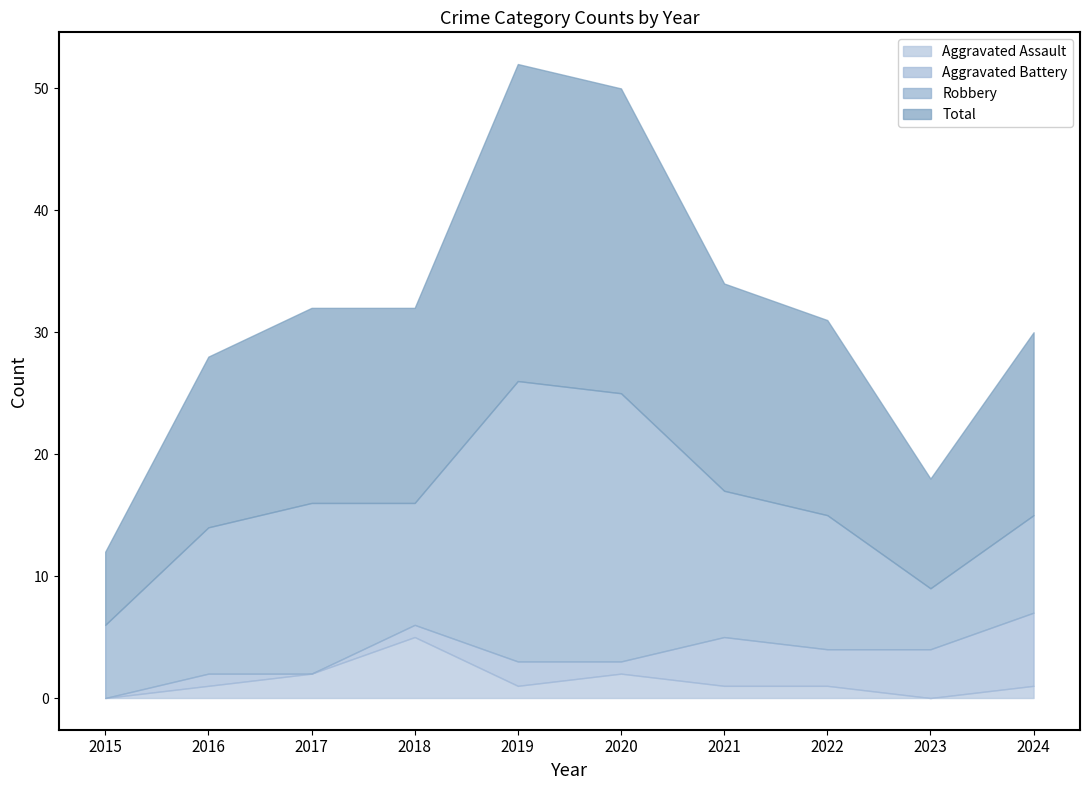

What is the average value of the Aggravated Battery series?

2